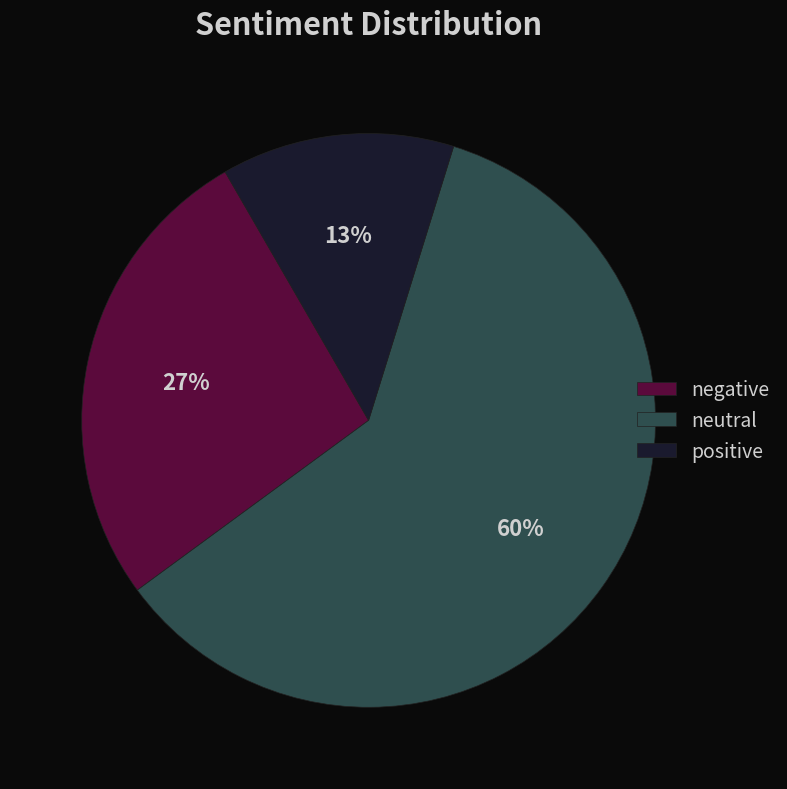

To the nearest percent, what is the average slice percentage?

33%